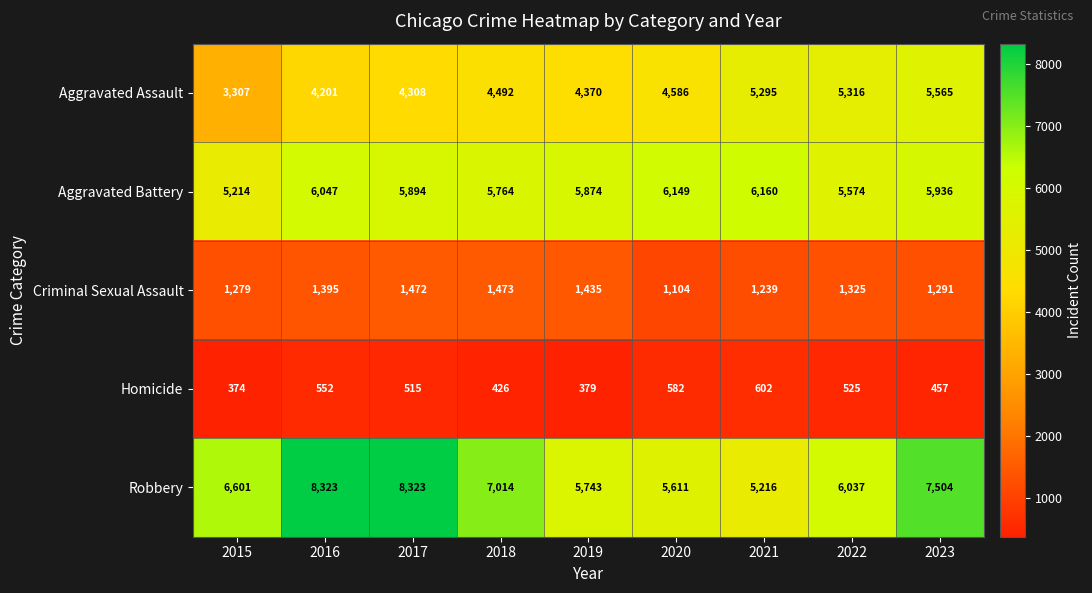

Which label corresponds to the smallest value in the chart?

2015